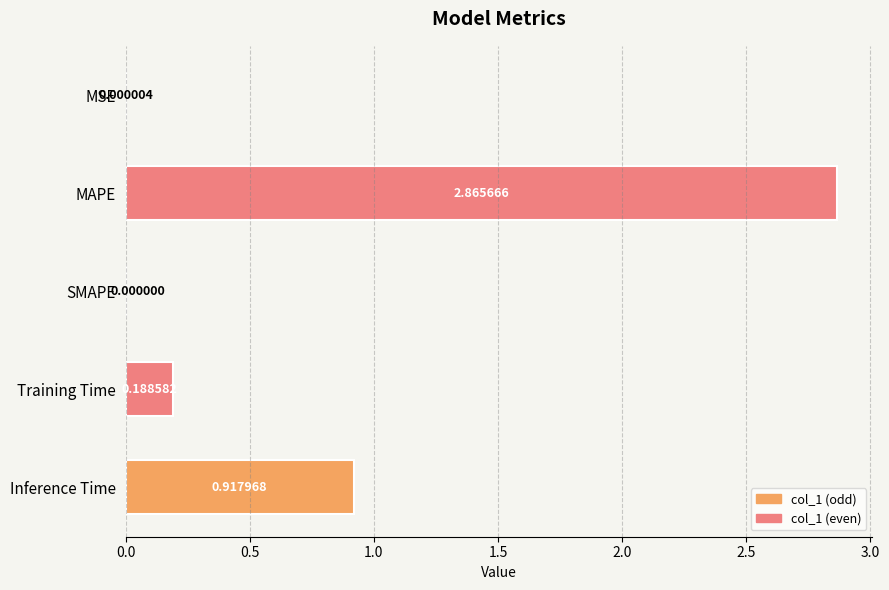

Which label corresponds to the largest value in the chart?

MAPE